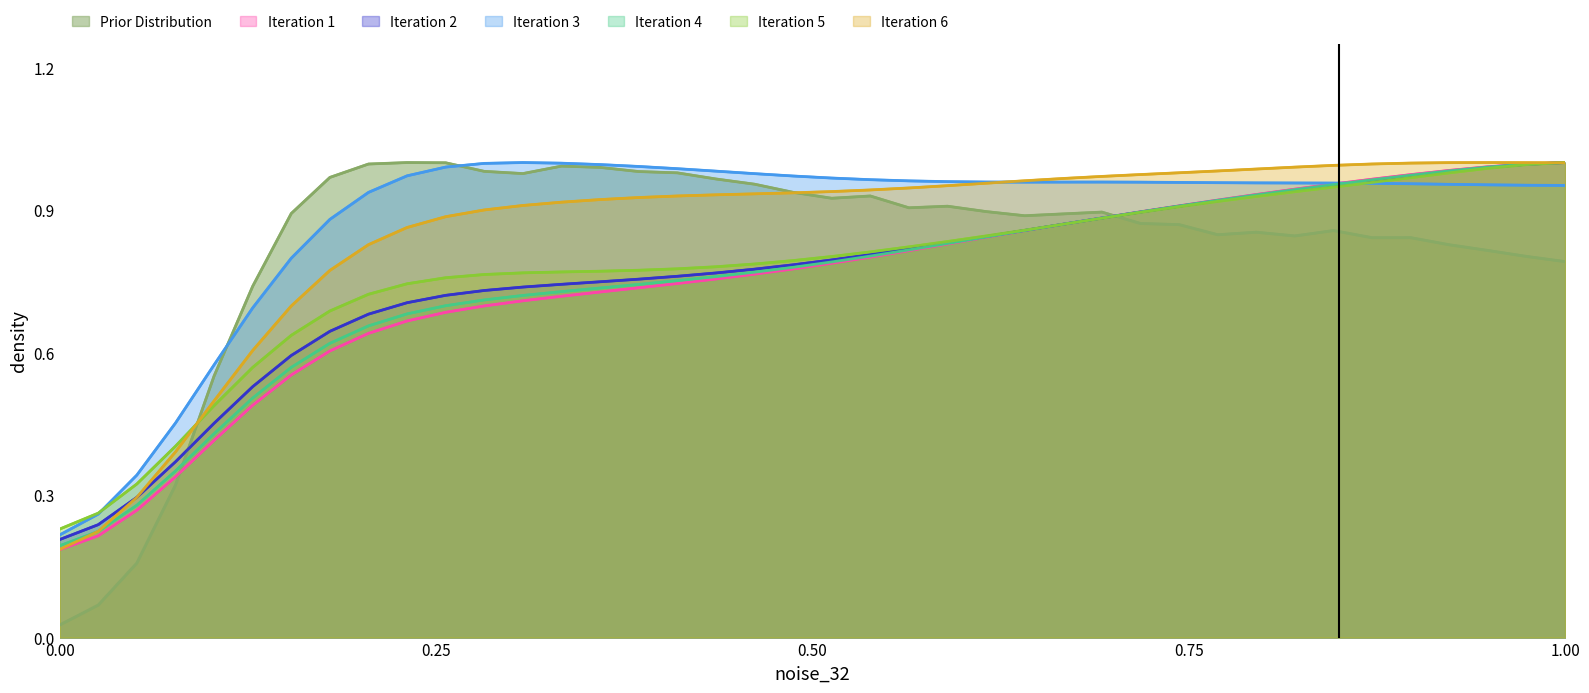

Rank the series by their maximum value, from highest to lowest.

species_0, species_1